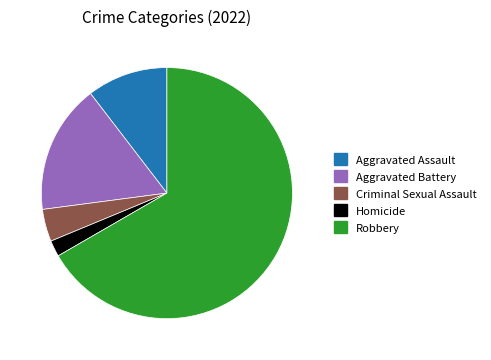

Which category has the biggest portion of the pie?

Robbery